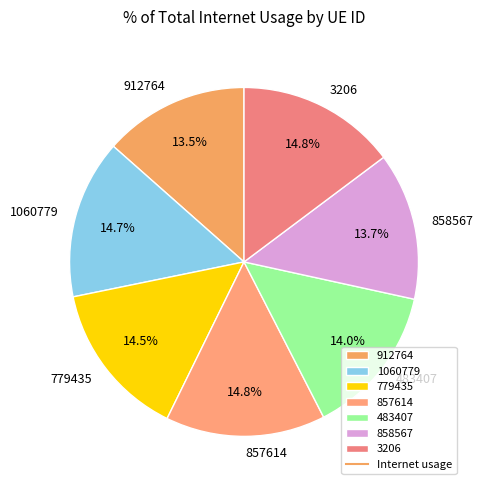

Is it true that 857614 is 26% of the pie?

False